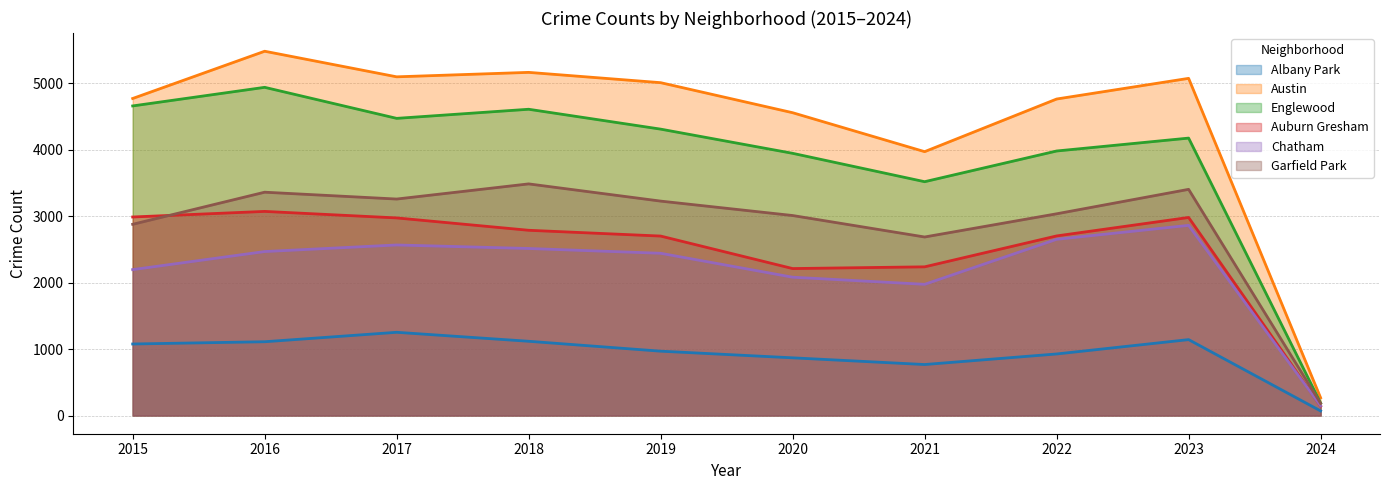

What is the spread (max minus min) of values at 2024?

198